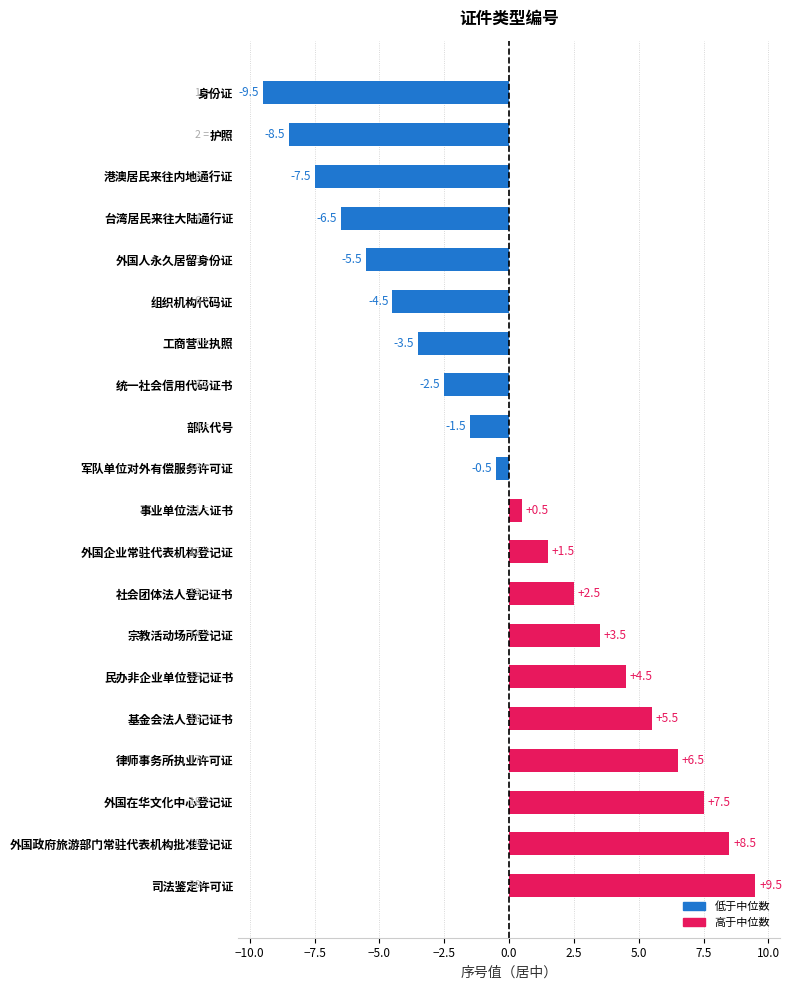

List the labels in order of value, largest first.

司法鉴定许可证, 外国政府旅游部门常驻代表机构批准登记证, 外国在华文化中心登记证, 律师事务所执业许可证, 基金会法人登记证书, 民办非企业单位登记证书, 宗教活动场所登记证, 社会团体法人登记证书, 外国企业常驻代表机构登记证, 事业单位法人证书, 军队单位对外有偿服务许可证, 部队代号, 统一社会信用代码证书, 工商营业执照, 组织机构代码证, 外国人永久居留身份证, 台湾居民来往大陆通行证, 港澳居民来往内地通行证, 护照, 身份证